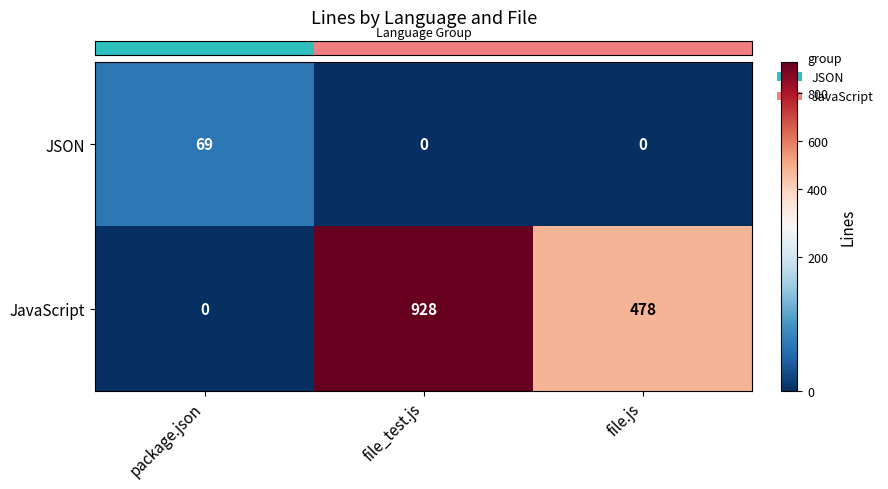

How many values in JavaScript are above zero?

2